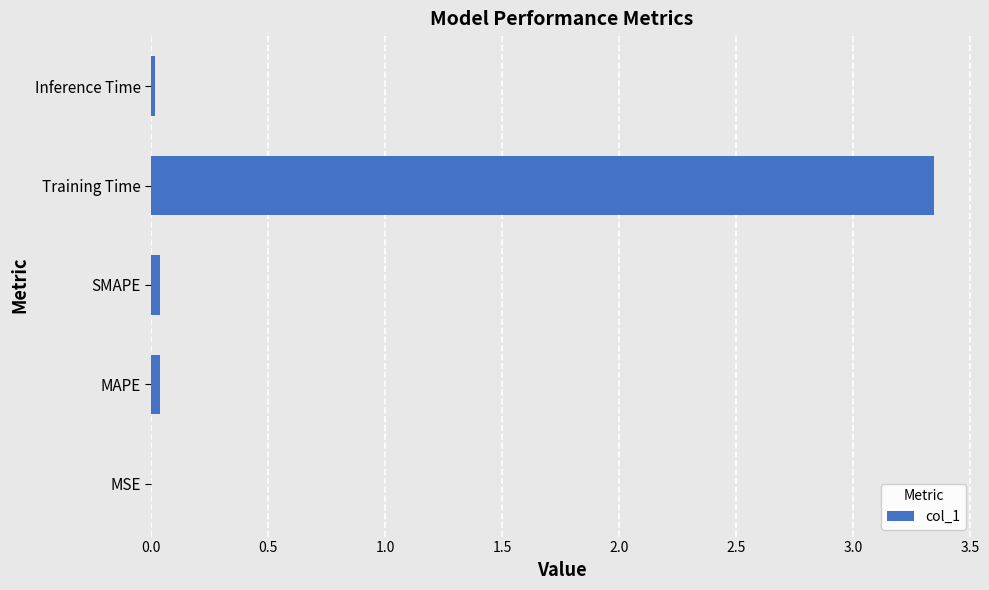

Which category has the highest value across all series?

Training Time